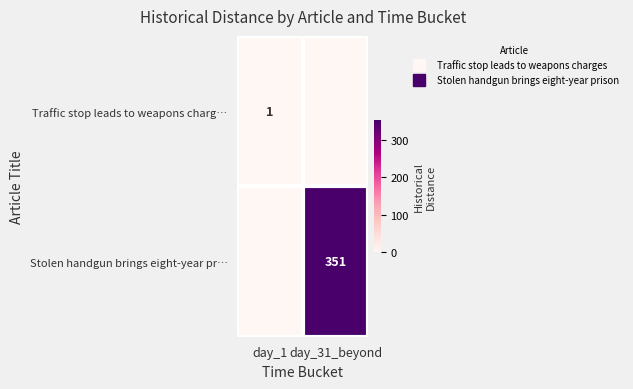

Is it true that Traffic stop leads to weapons charg… equals 0 at day_31_beyond?

True